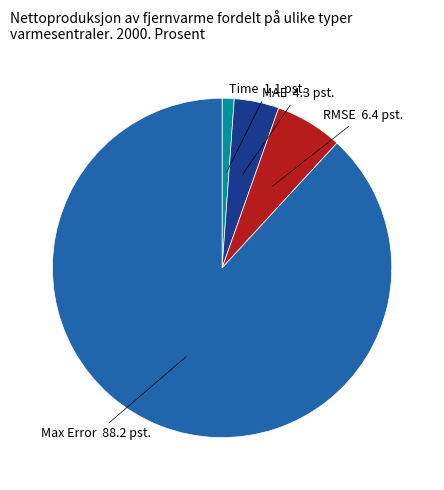

Is there a majority slice in this chart?

Yes